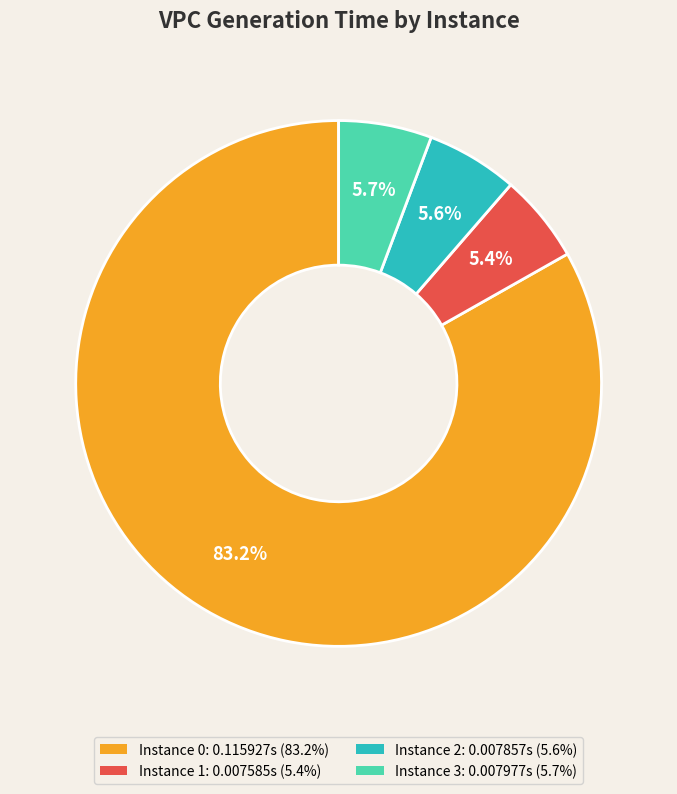

Does any single category account for the majority?

Yes